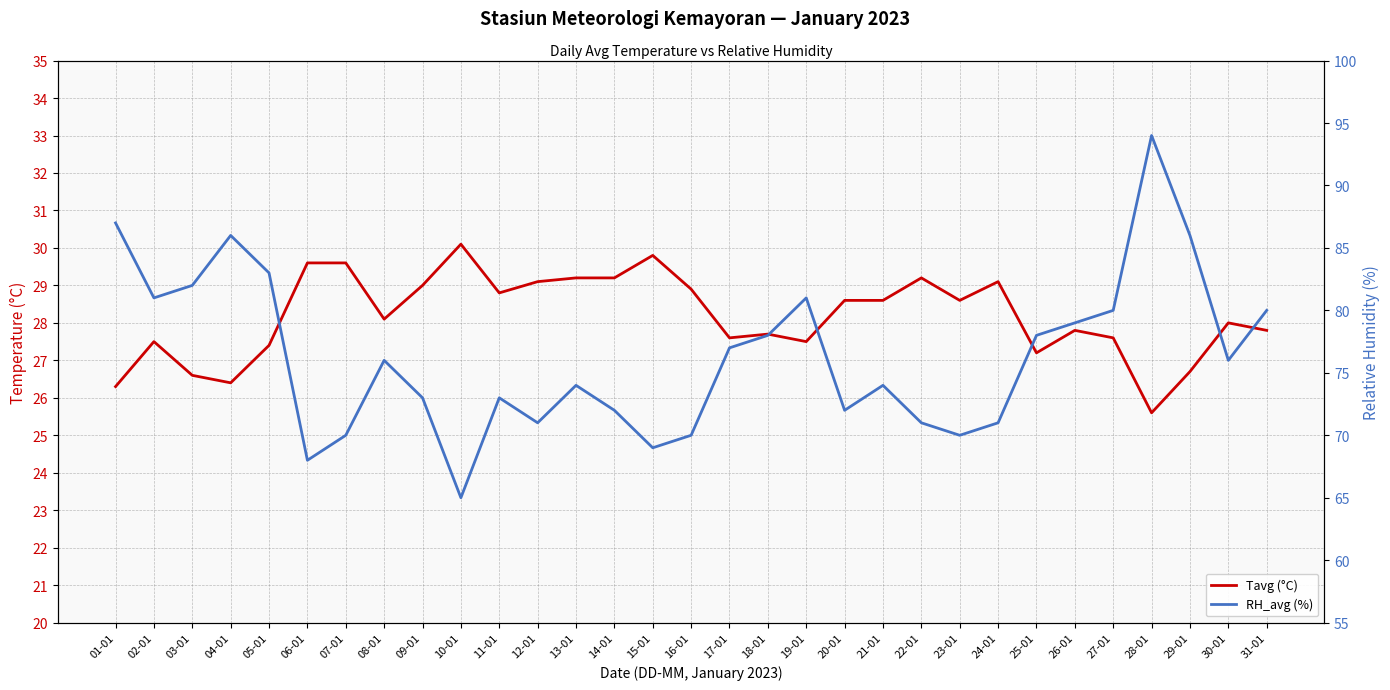

At which label is RH_avg (%) closest to 79?

26-01